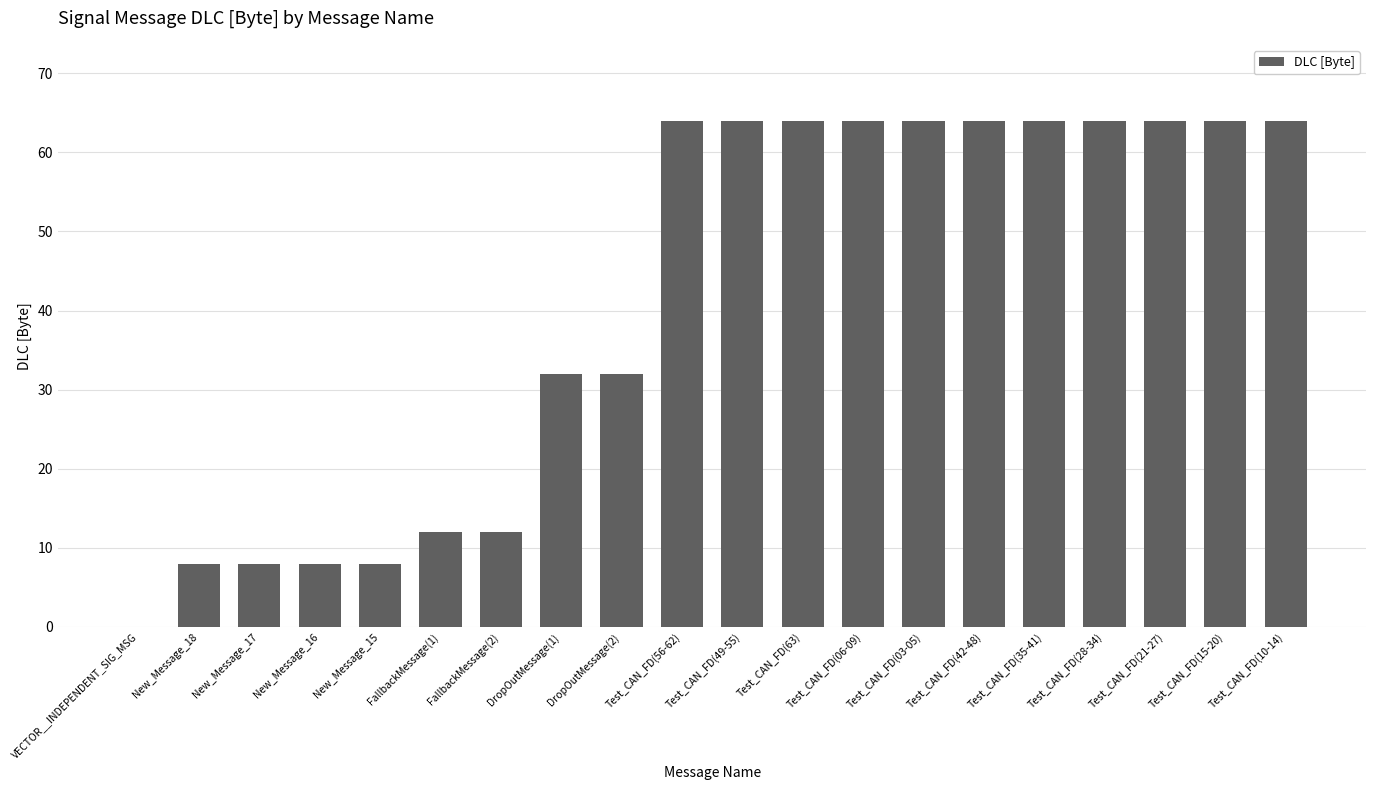

Reading left to right, extract all data points from this chart.

0	8	8	8	8	12	12	32	32	64	64	64	64	64	64	64	64	64	64	64